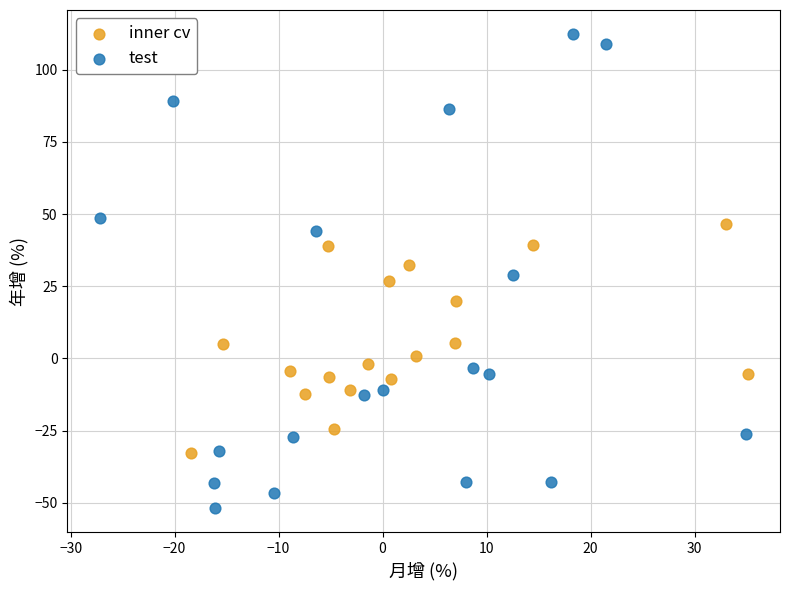

Which series has the largest Y range (max minus min)?

test